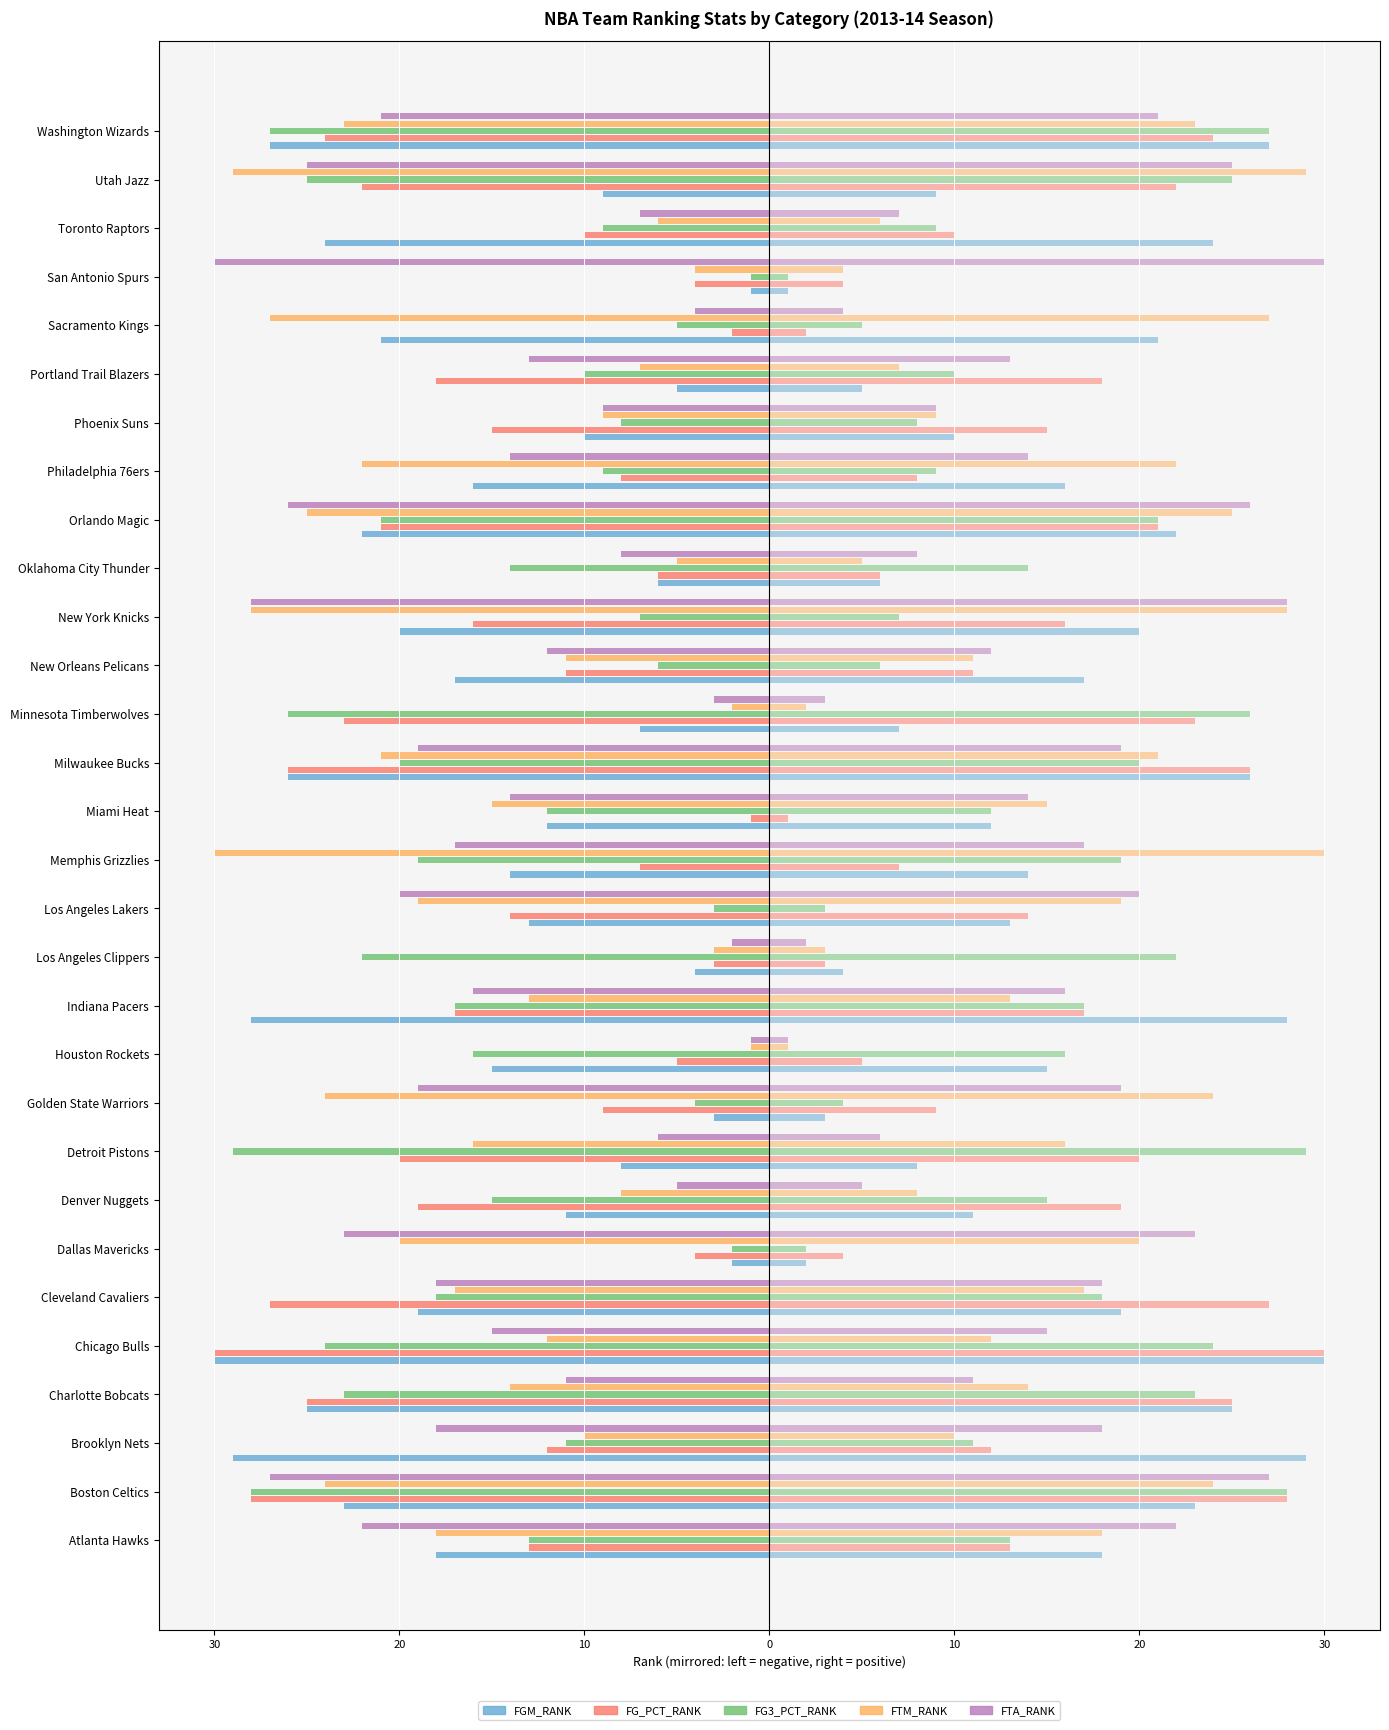

What is the value of the FG_PCT_RANK bar at the 20th from the left?

-16